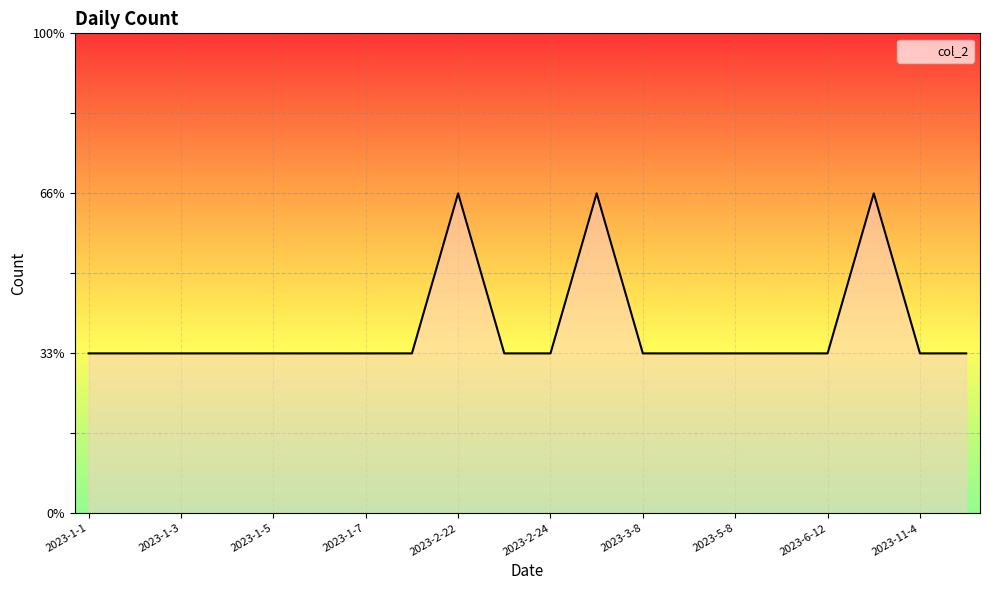

What is the sum of all values?

23